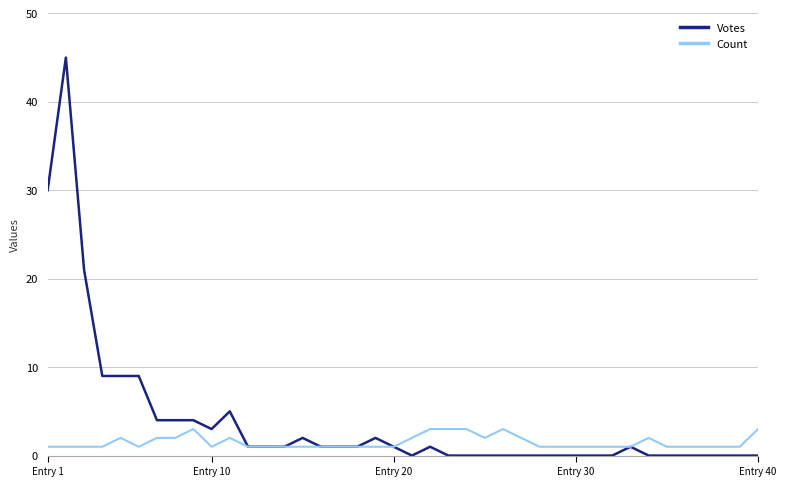

What is the average value of the Votes series?

4